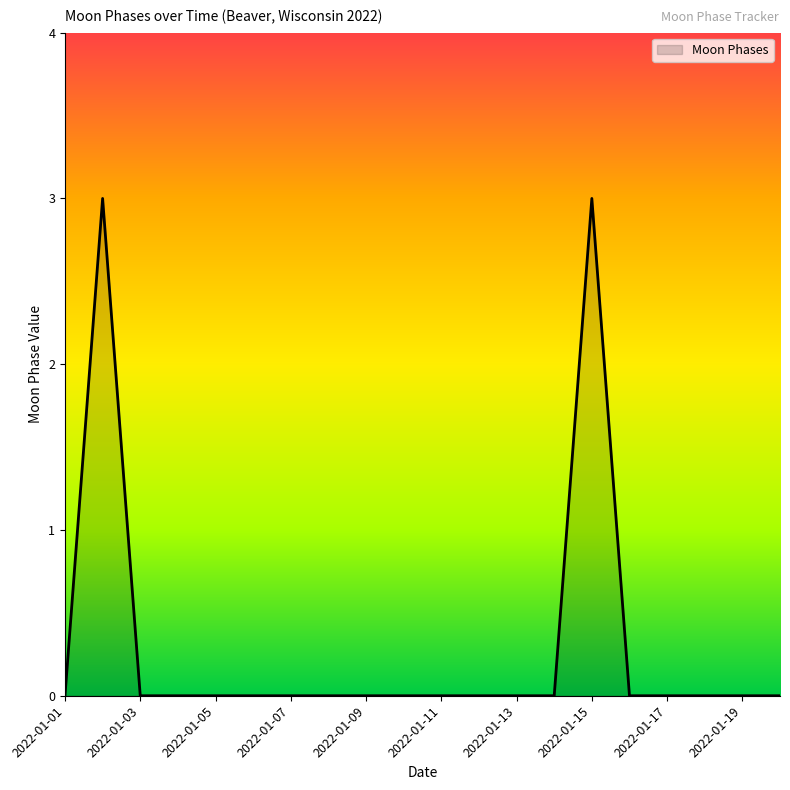

Count the values in the range 0 to 1.

18